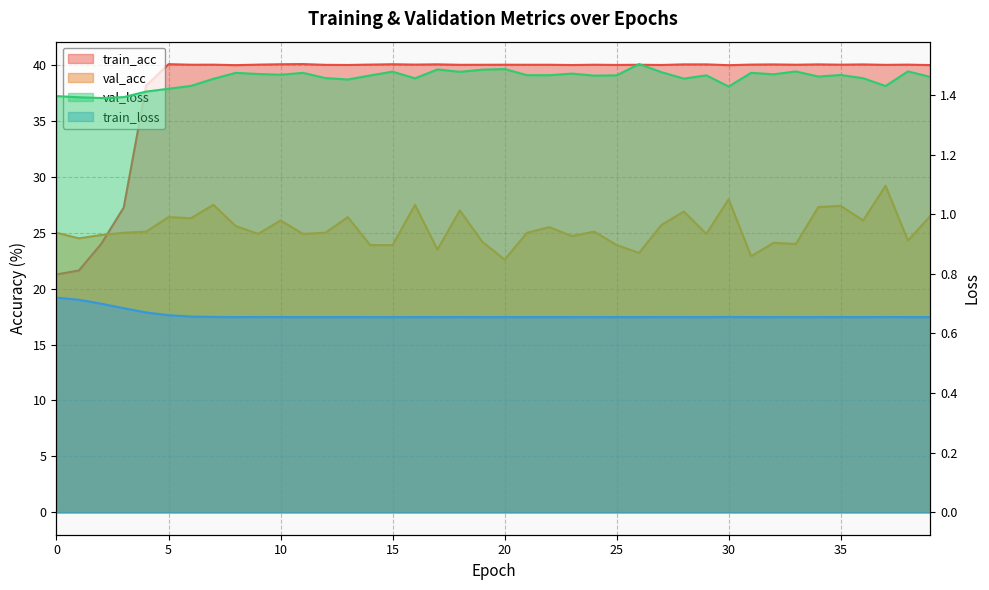

Rank the series by their maximum value, from highest to lowest.

train_acc, val_acc, val_loss, train_loss